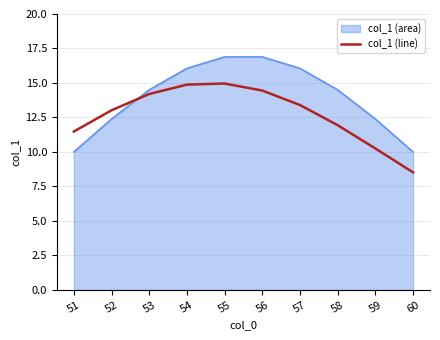

What is the difference between the col_1 (area) values at 55 and 54?

0.8